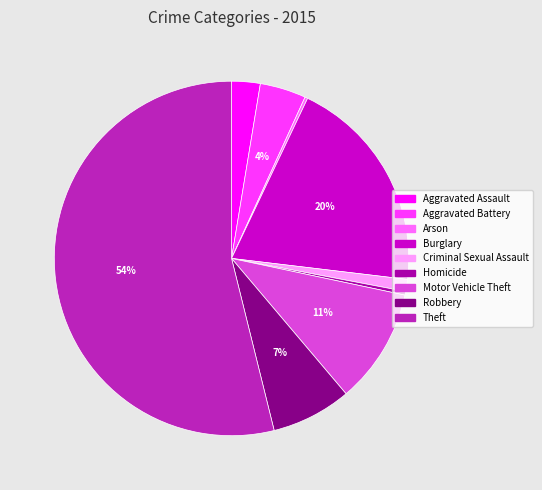

Which slice is the largest?

Theft